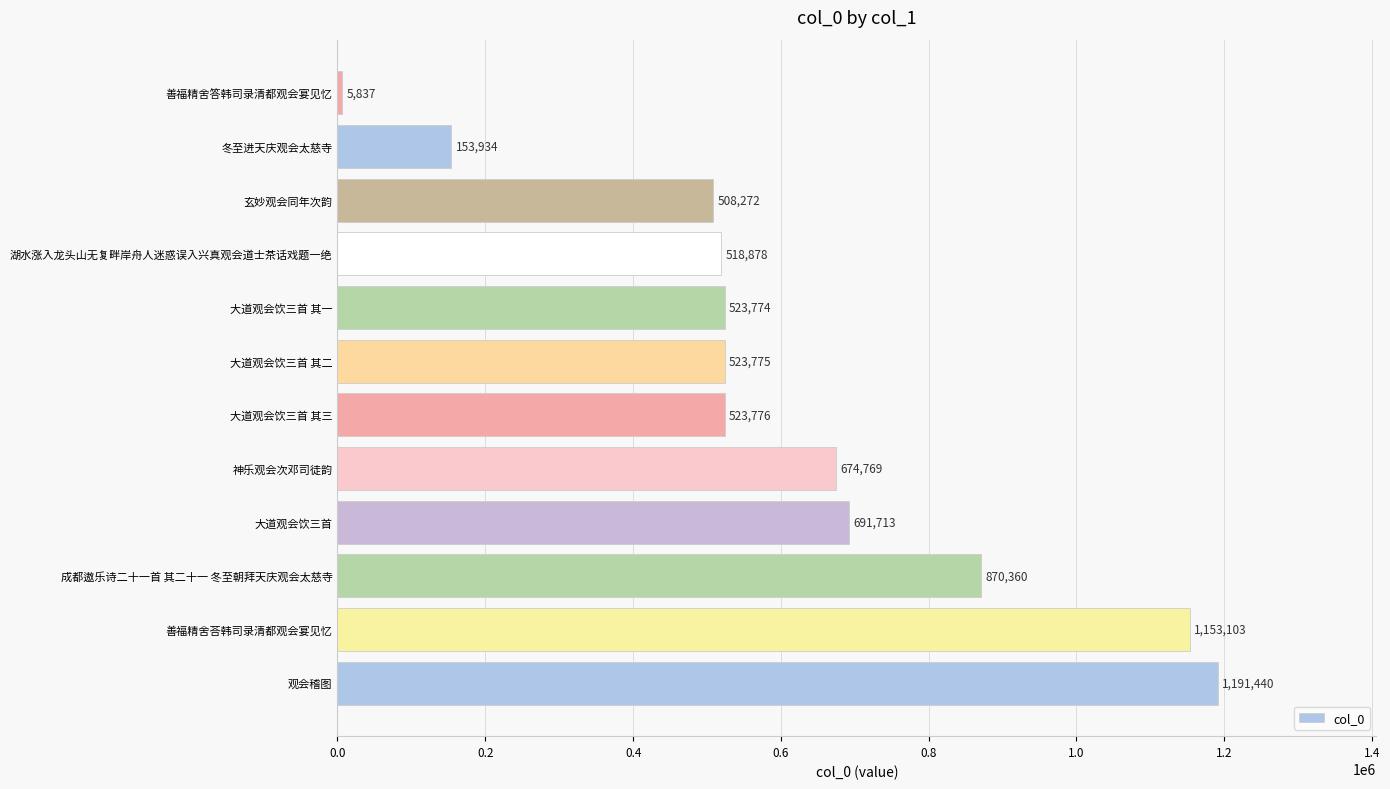

What is the greatest value displayed?

1191440